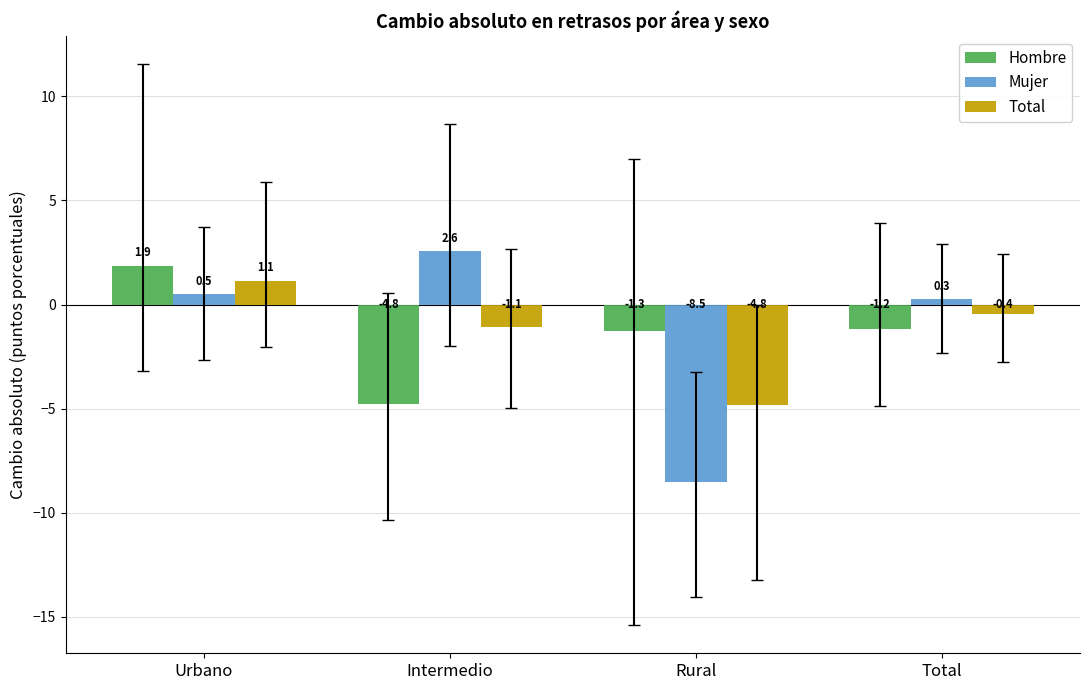

Rank the series by their maximum value, from lowest to highest.

Total, Hombre, Mujer